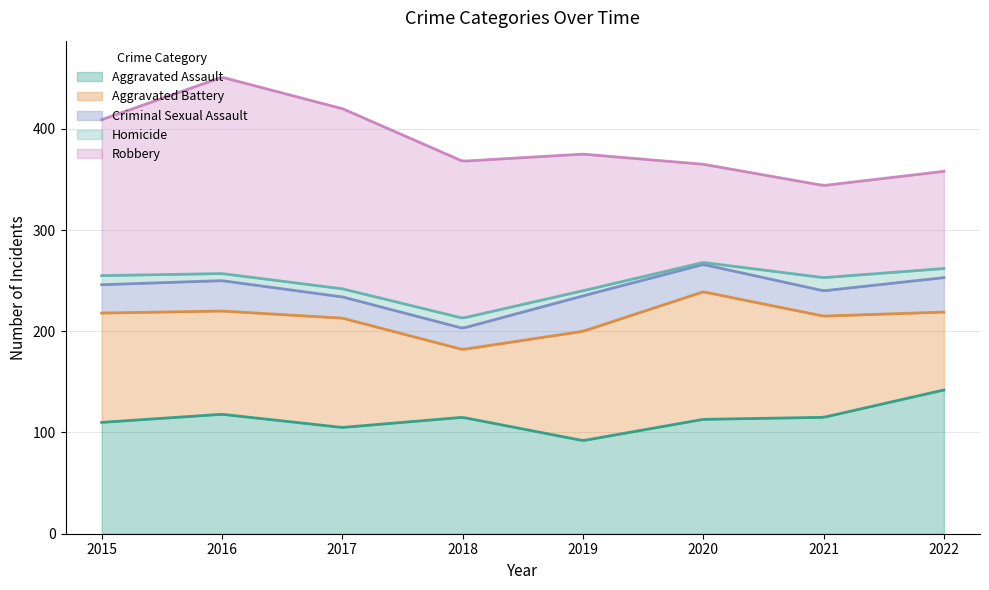

Which series has the largest total across all categories?

Robbery